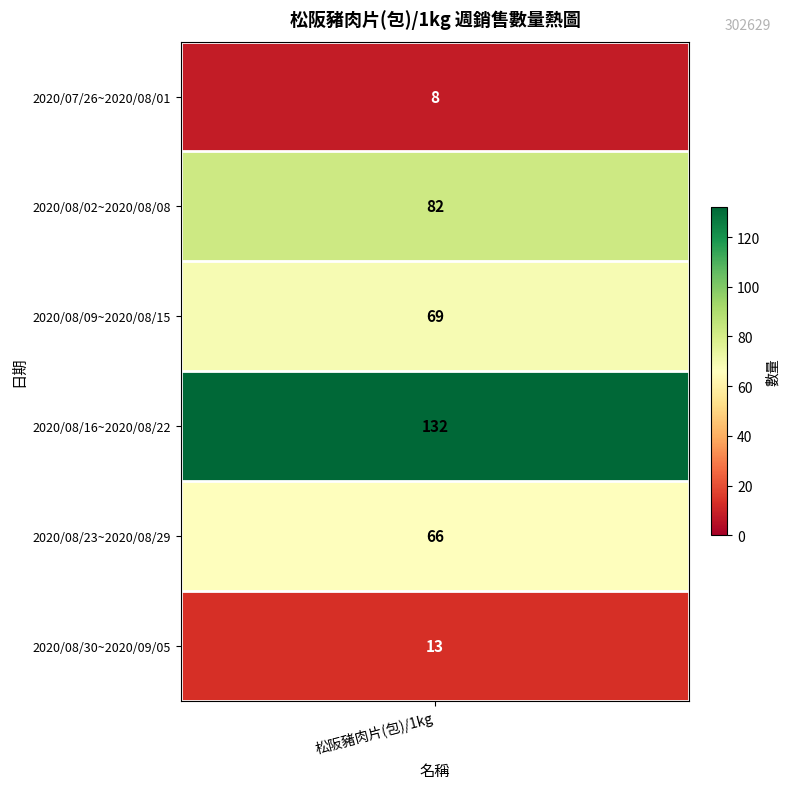

Rank the categories by value from lowest to highest.

2020/07/26~2020/08/01, 2020/08/30~2020/09/05, 2020/08/23~2020/08/29, 2020/08/09~2020/08/15, 2020/08/02~2020/08/08, 2020/08/16~2020/08/22